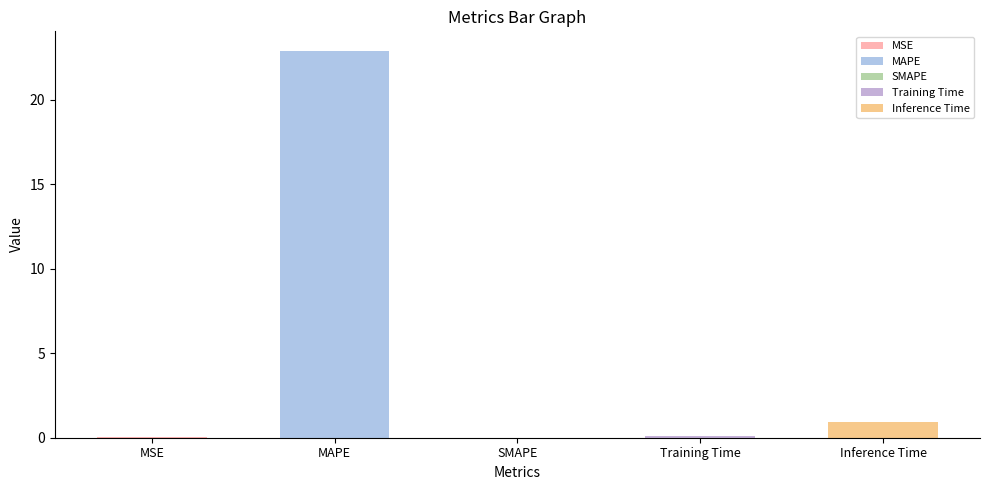

What is the difference between the second highest and second lowest values?

0.9